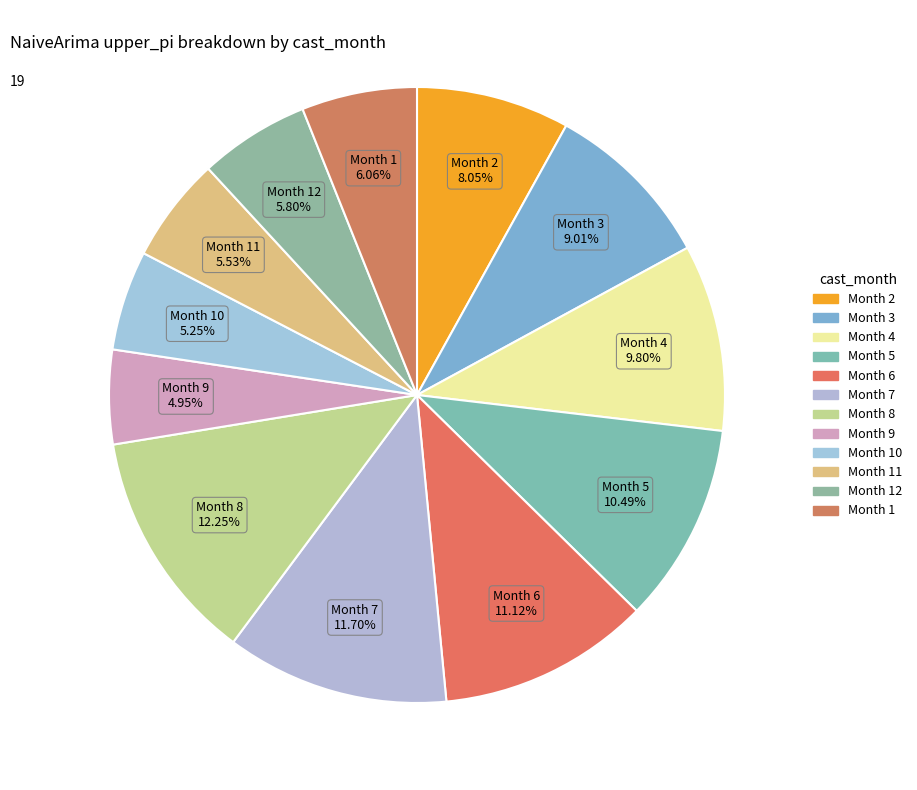

Is there a majority slice in this chart?

No